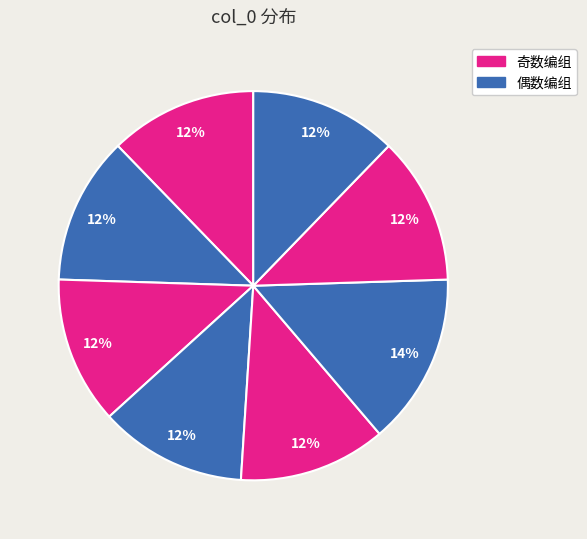

Is there any slice that represents more than half of the pie?

No